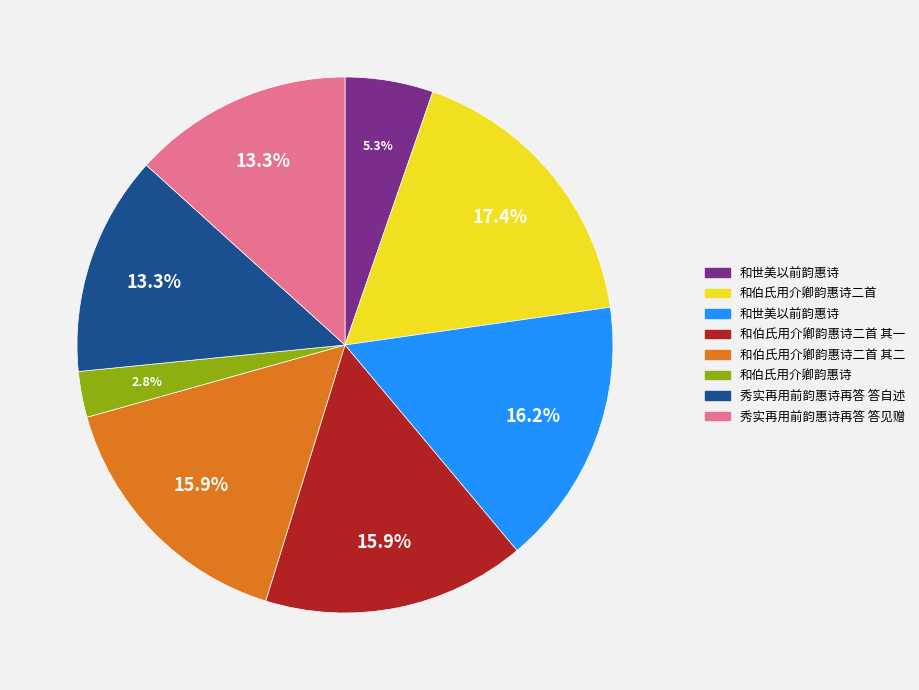

How many segments does this pie chart have?

8